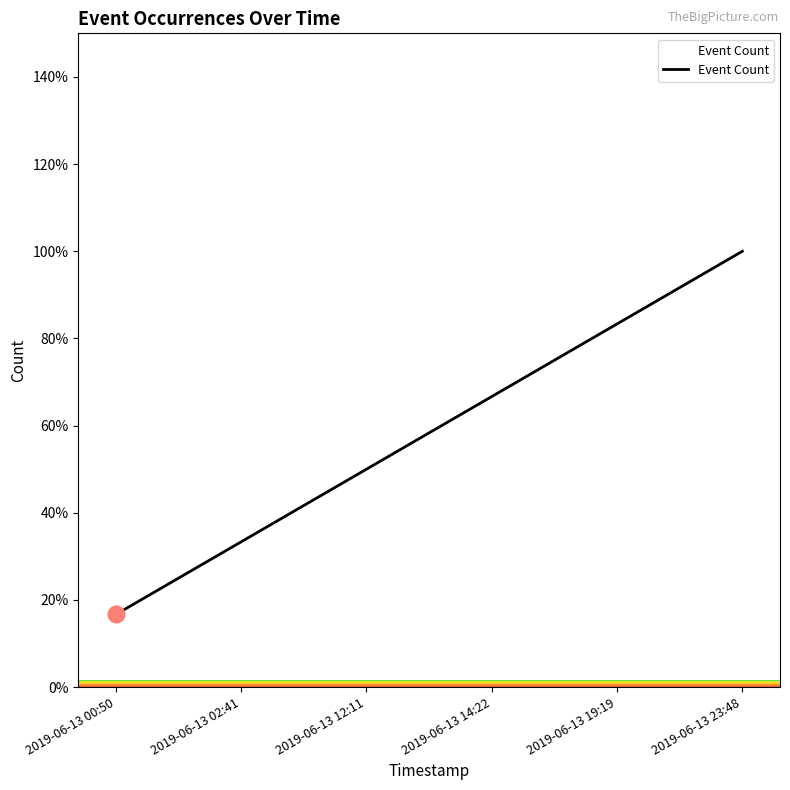

What is the maximum value shown in the chart?

100.0